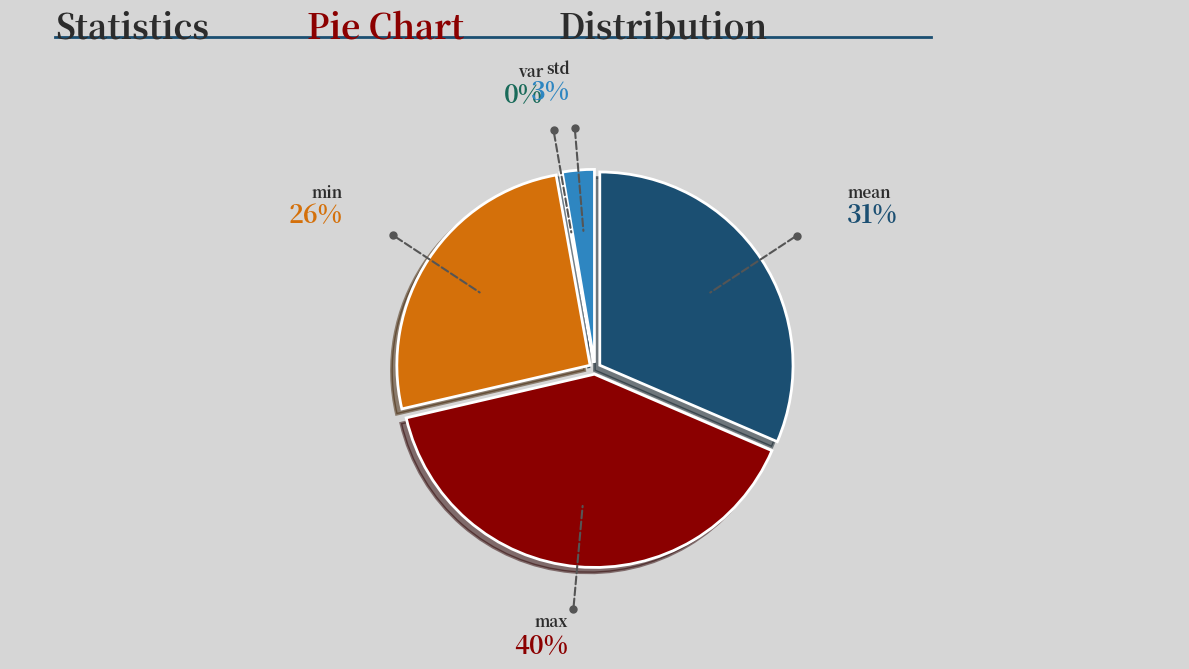

Is the sum of min and mean greater than half?

Yes